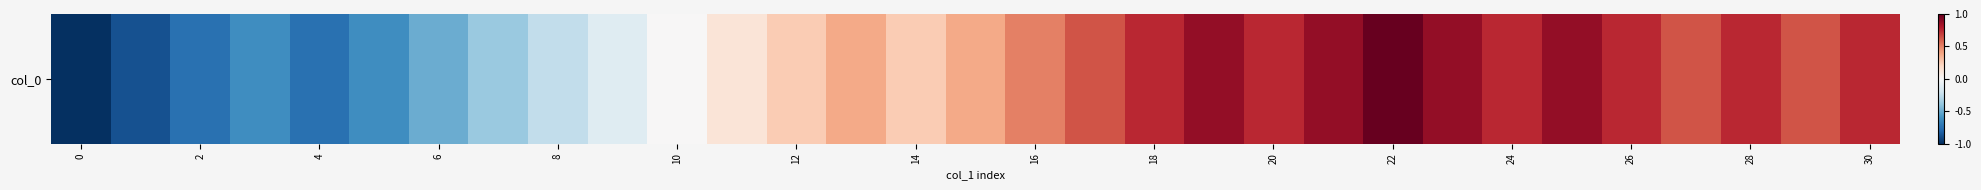

How many positive values are there?

20